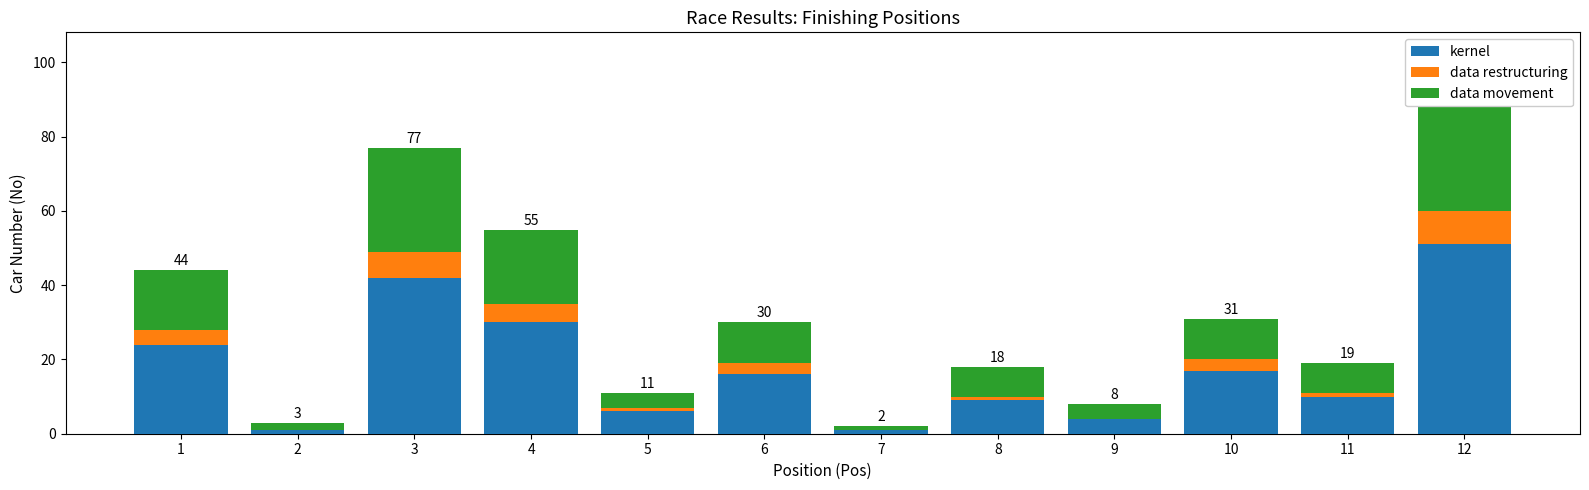

List the labels in order of data restructuring value, smallest first.

2, 7, 9, 5, 8, 11, 6, 10, 1, 4, 3, 12